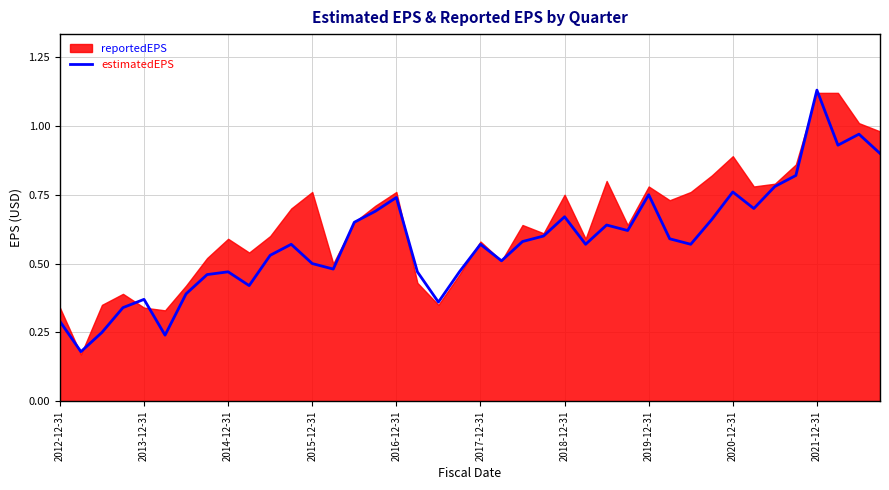

How many points are higher than both their immediate neighbors (excluding endpoints)?

11